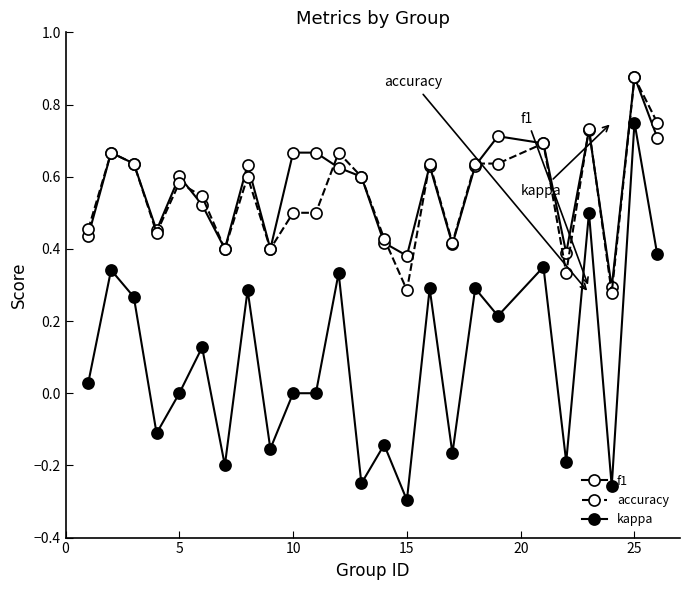

How many lines are shown in the chart?

3